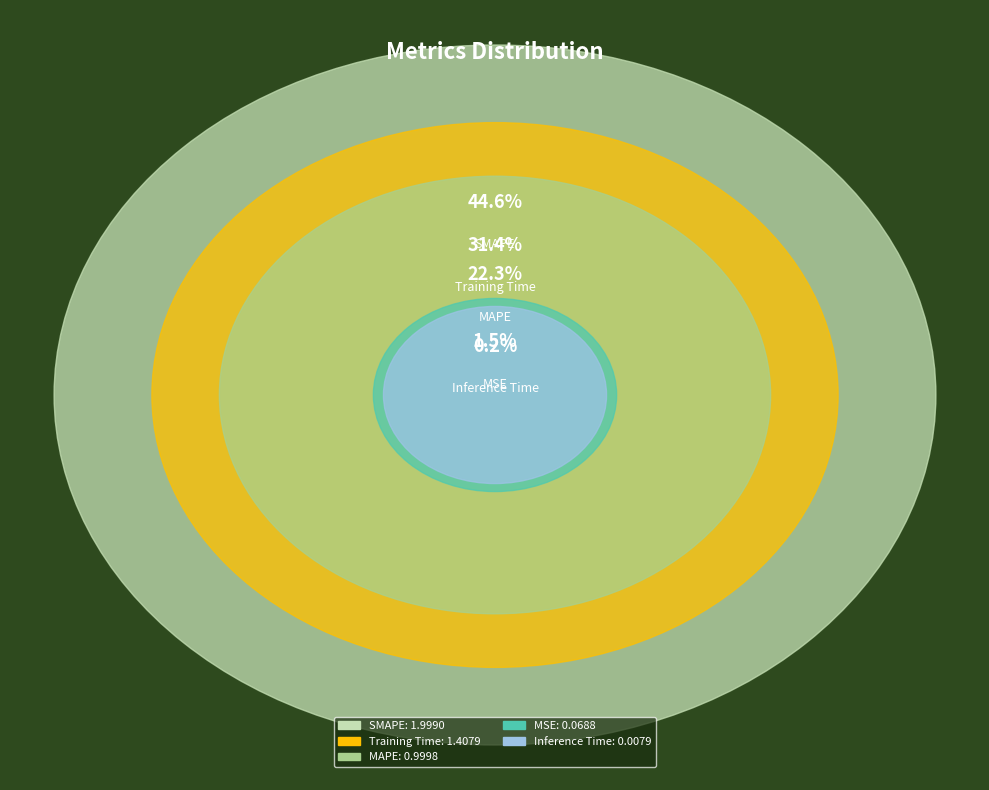

Which has a higher value, Inference Time or SMAPE?

SMAPE